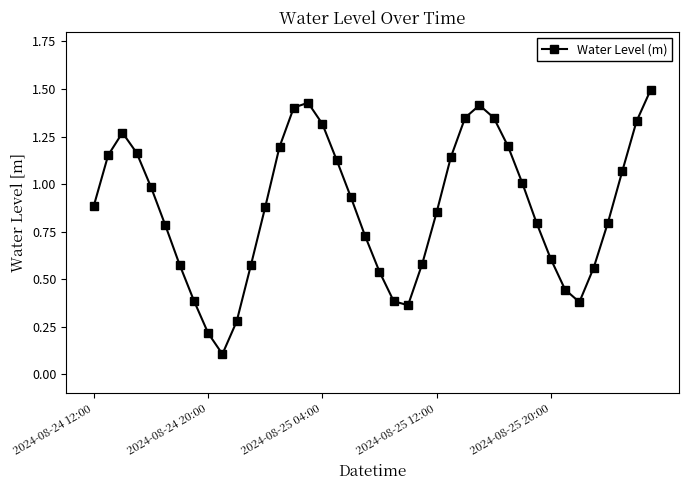

Is this an area chart (filled region under the line)?

No